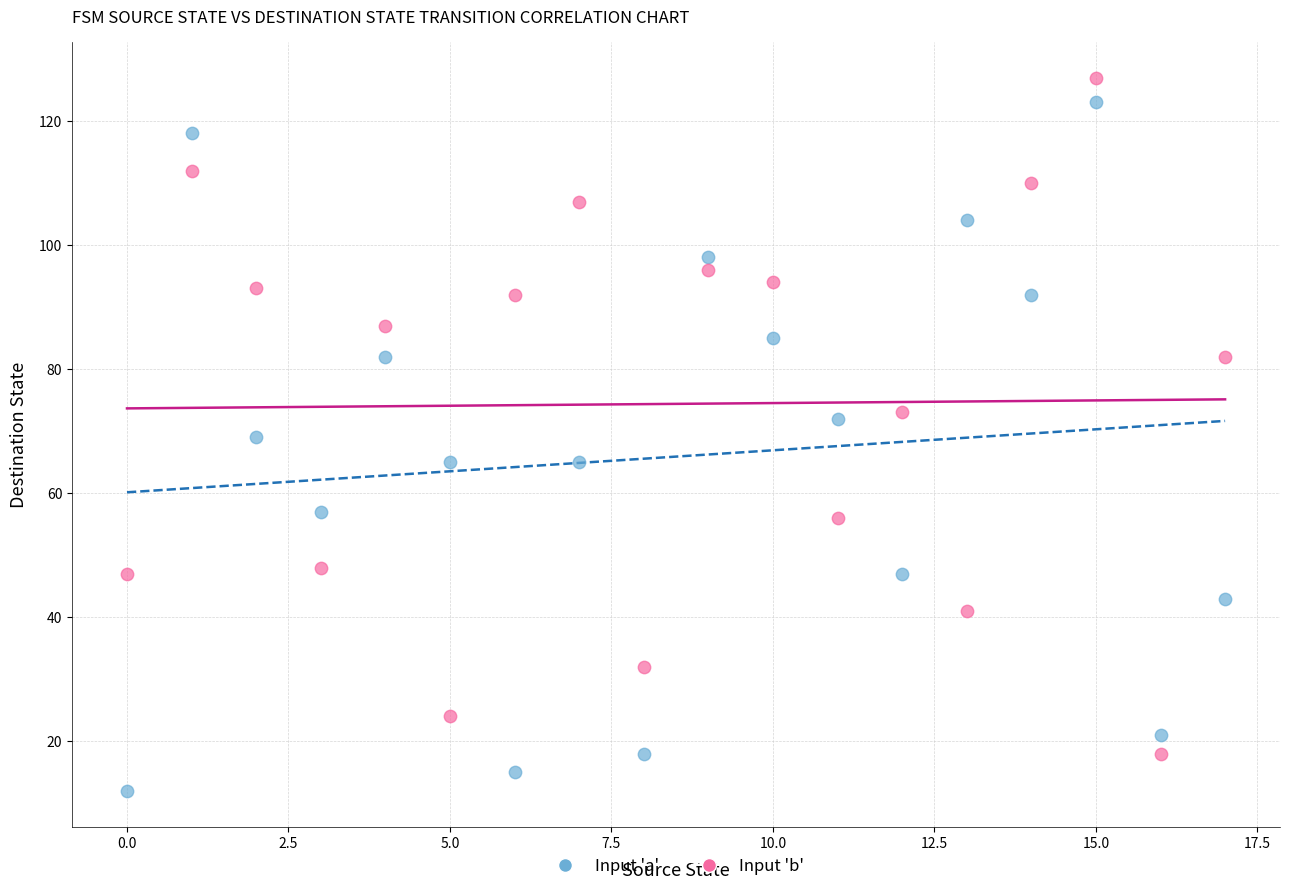

Across all data points, what is the range of Y values (max minus min)?

115